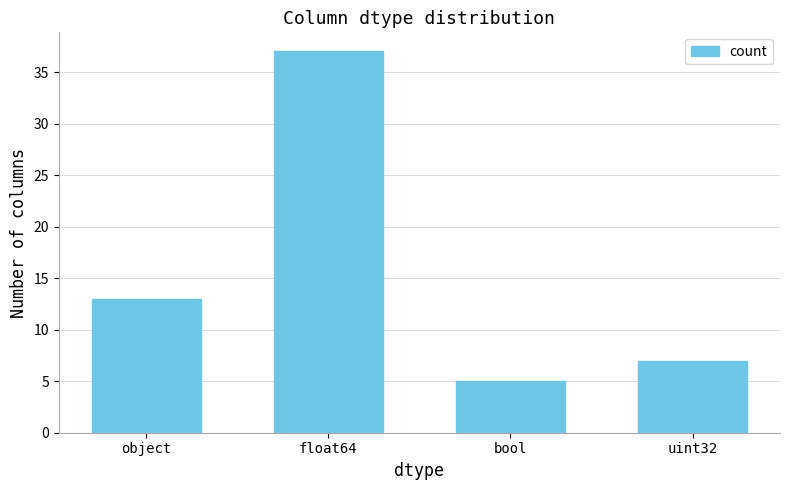

What is the minimum value shown in the chart?

5